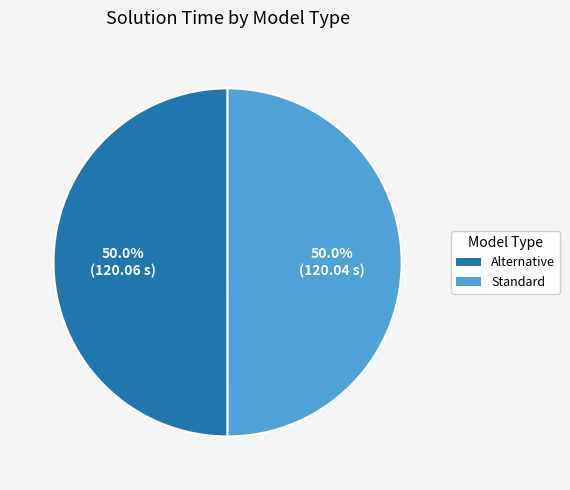

Is it true that Alternative is 58% of the pie?

False